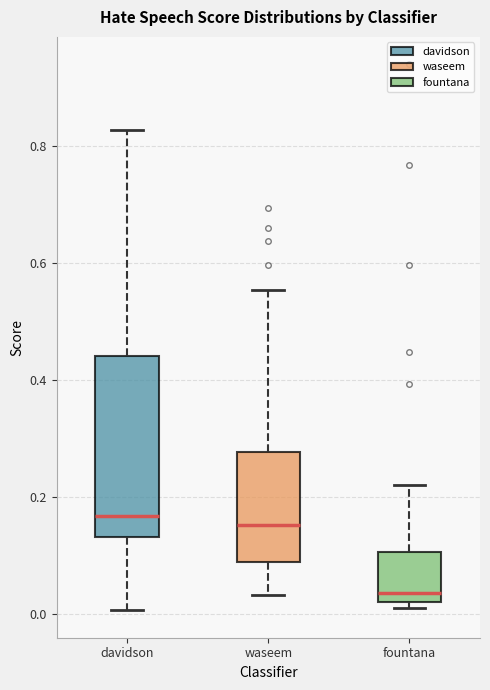

Which box's median line is the lowest?

fountana